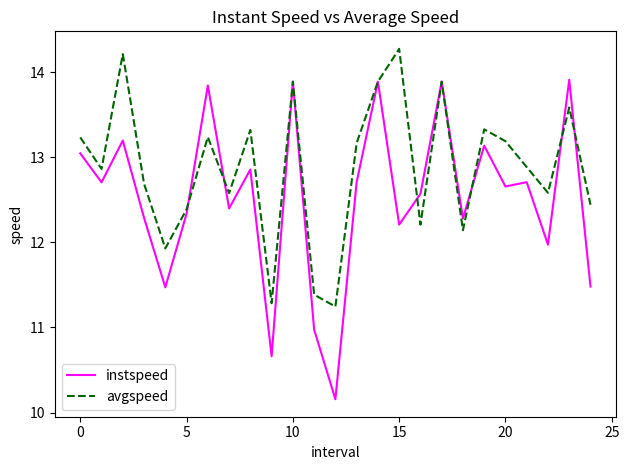

What is the lowest value of the instspeed series?

10.2